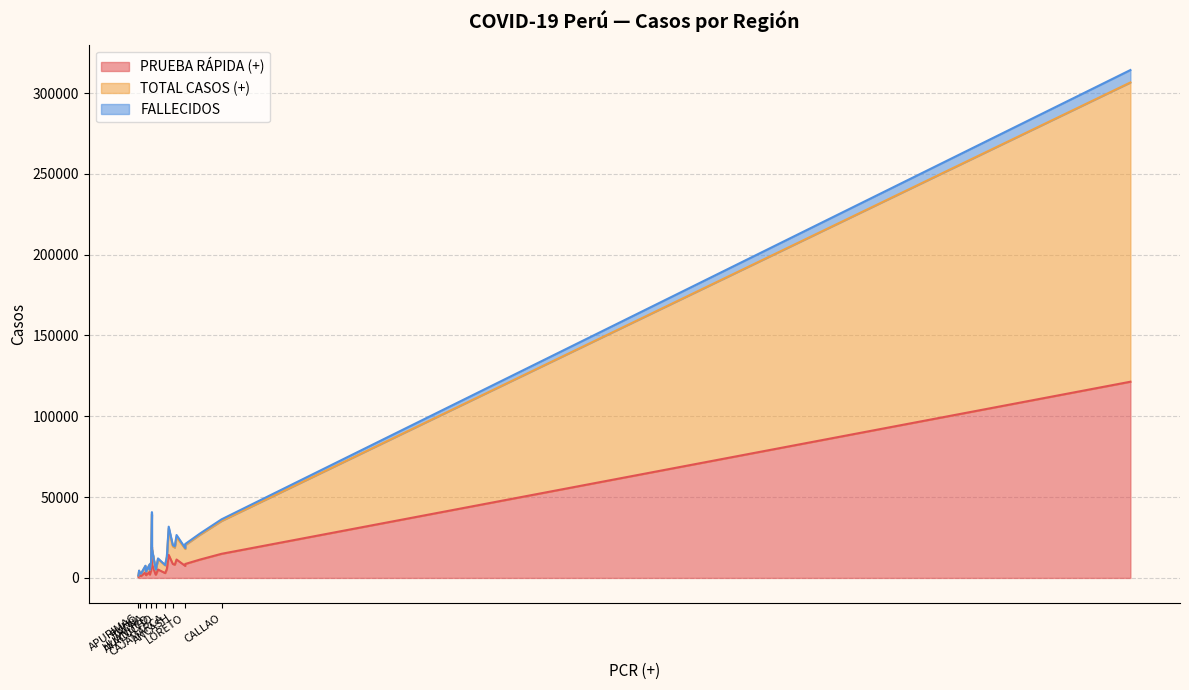

What is the sum of all FALLECIDOS values?

17843